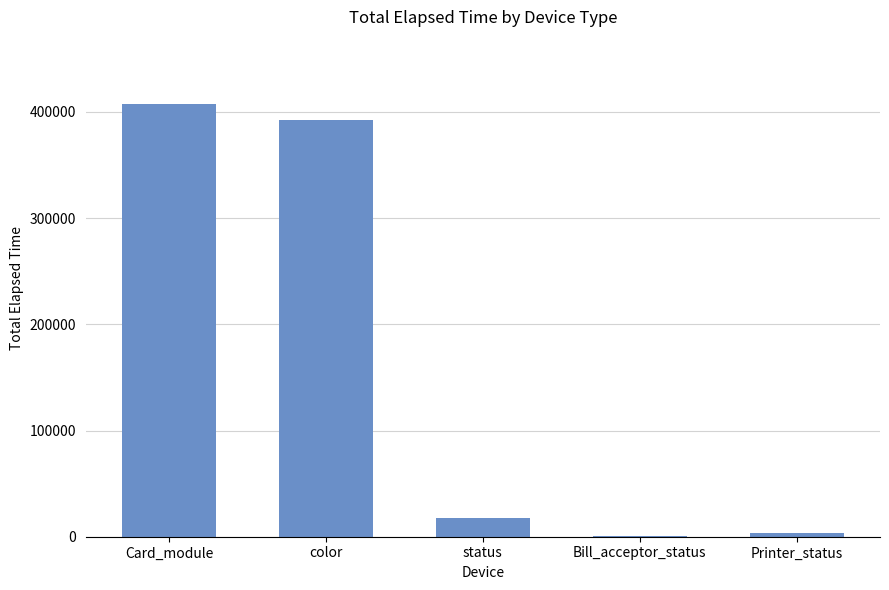

What is the greatest value displayed?

406940